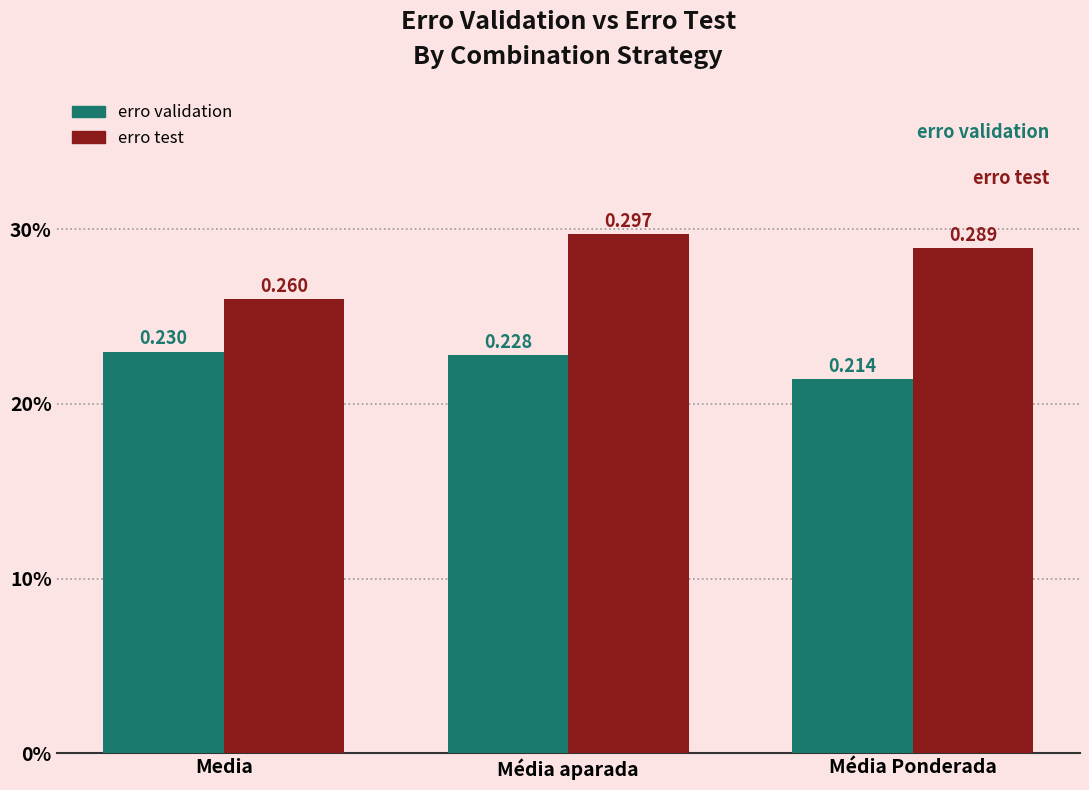

Does the chart contain stacked bars?

No